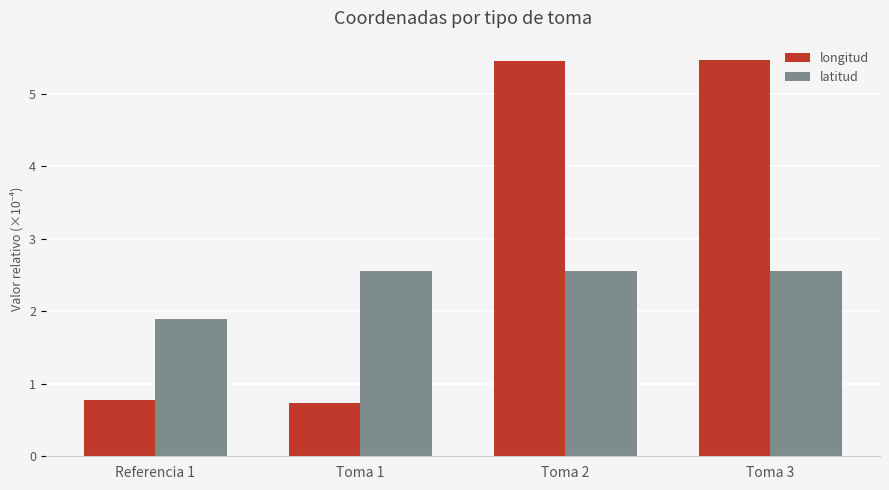

Count the latitud values in the range 2 to 3.

3